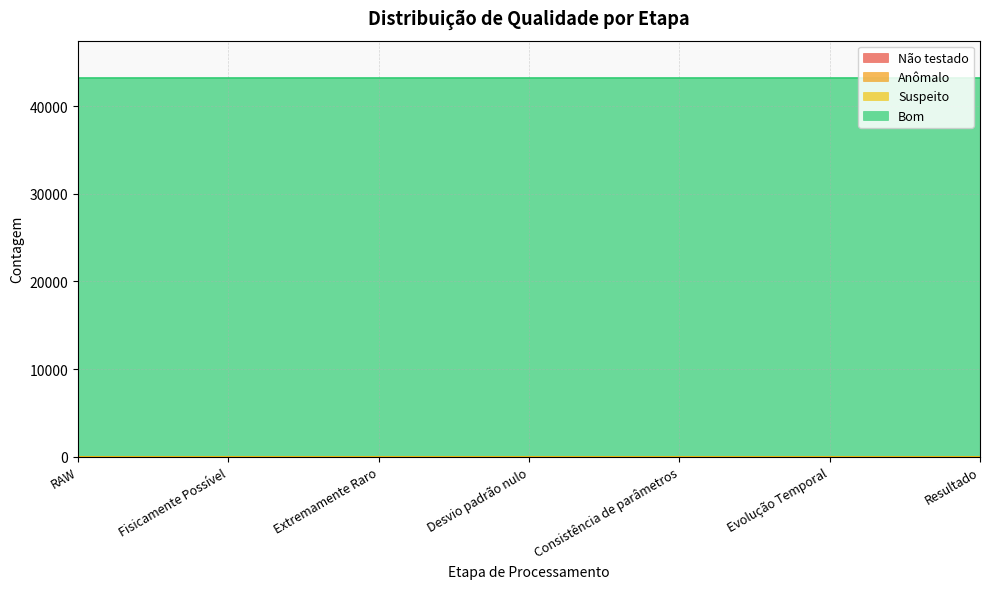

Which category has the lowest value in the Bom series?

RAW